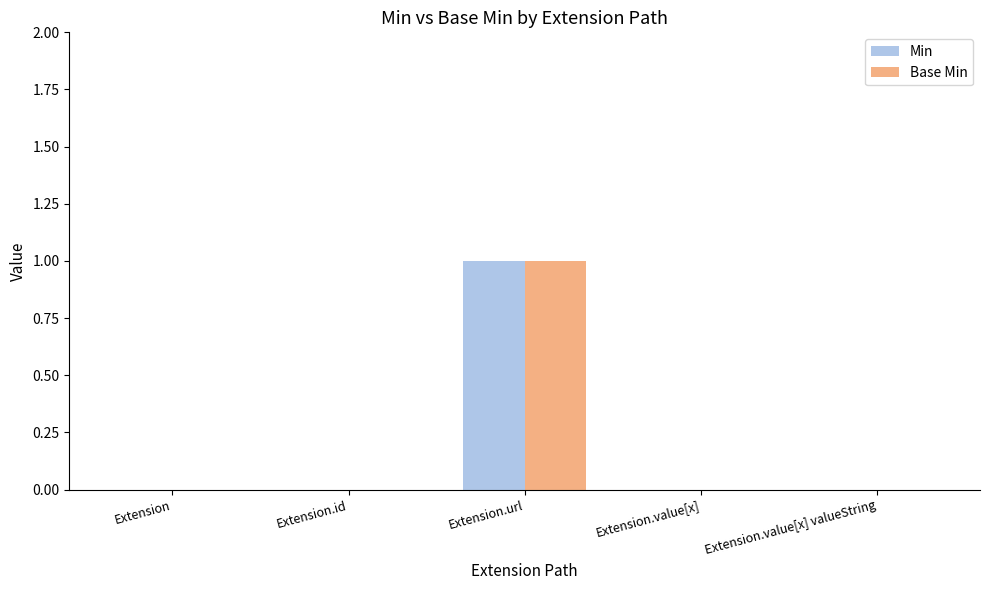

How many Min values are between 0 and 1?

5